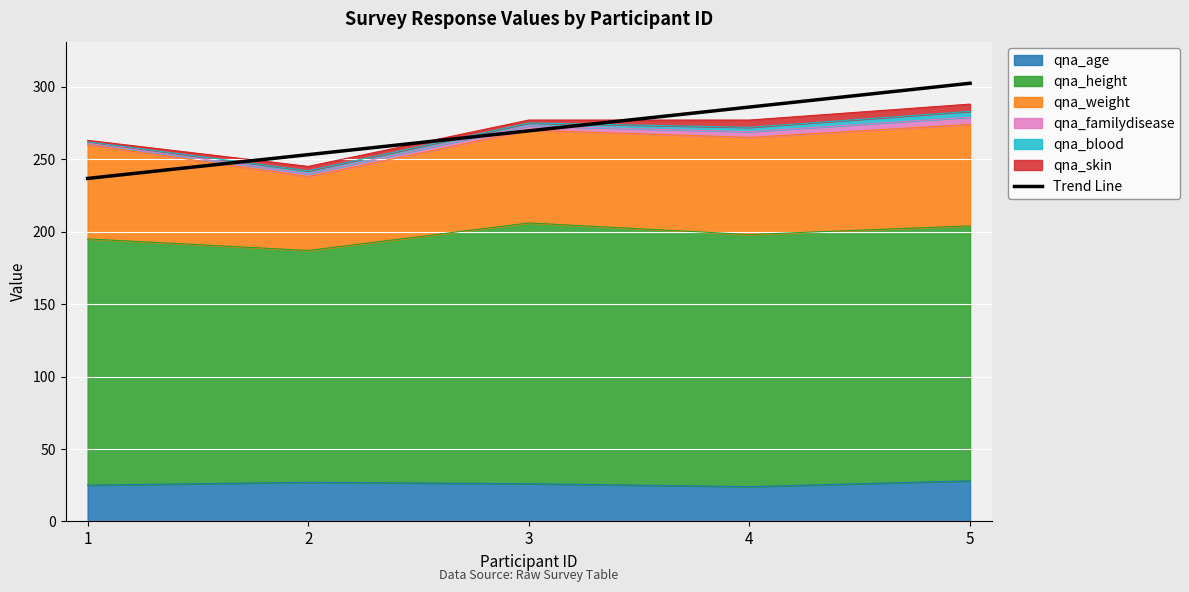

Between 5 and 3, which is larger?

5